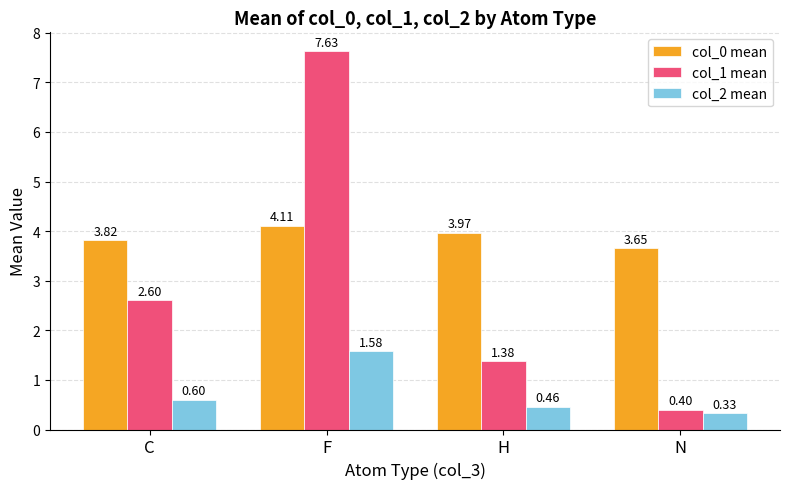

Are the bars grouped side by side (vs. stacked)?

Yes